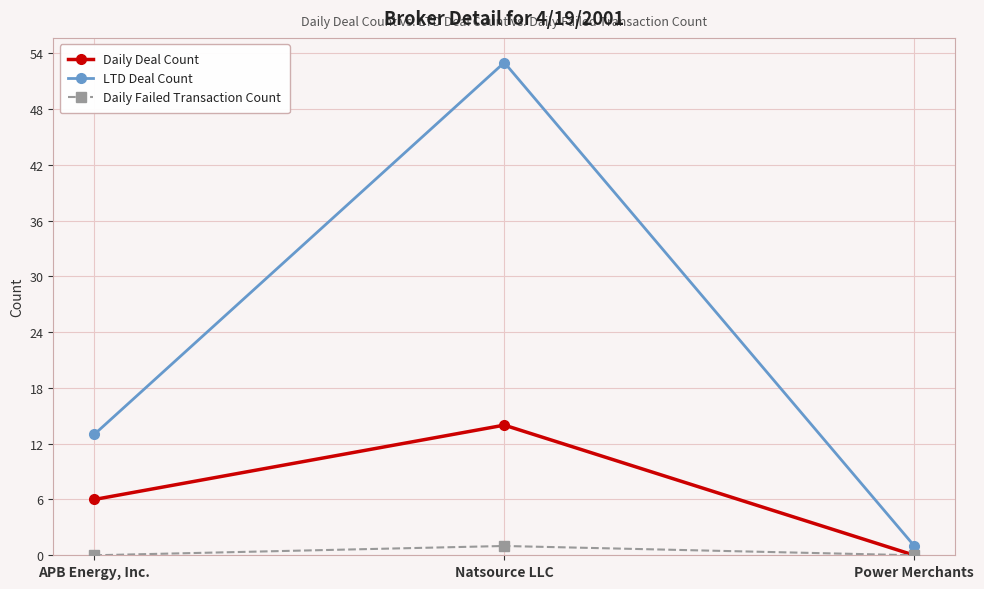

Rank the series by their maximum value, from highest to lowest.

LTD Deal Count, Daily Deal Count, Daily Failed Transaction Count